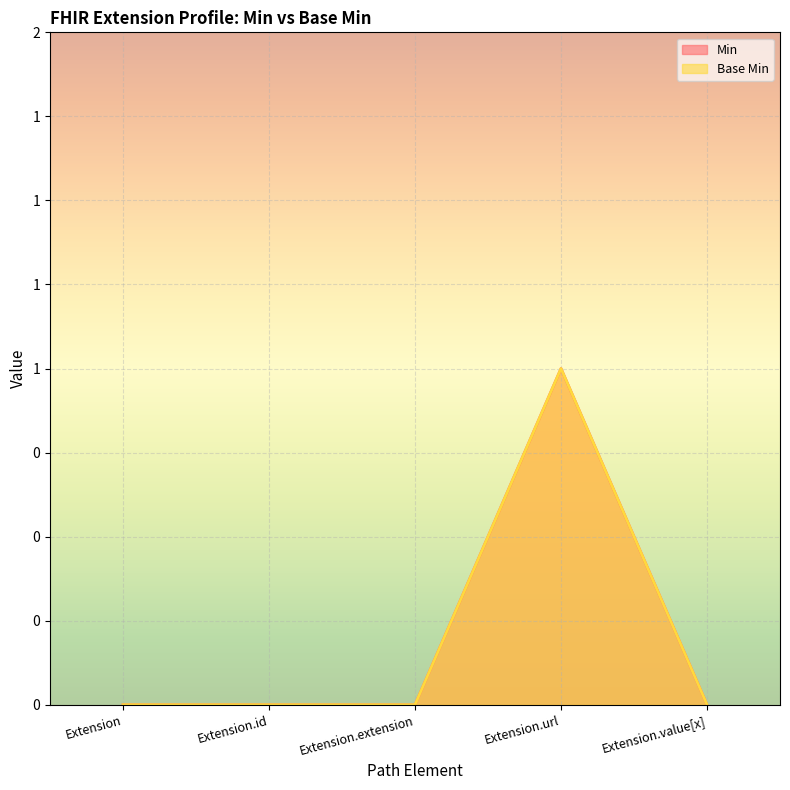

The Min series shows 0 at Extension.value[x]. True or false?

True